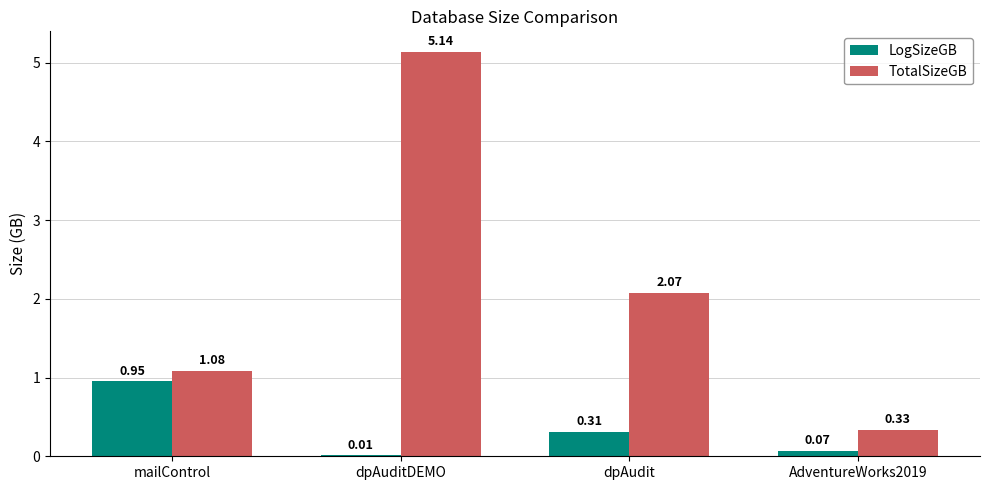

Is the value of TotalSizeGB at dpAudit greater than the value of LogSizeGB at dpAuditDEMO?

Yes